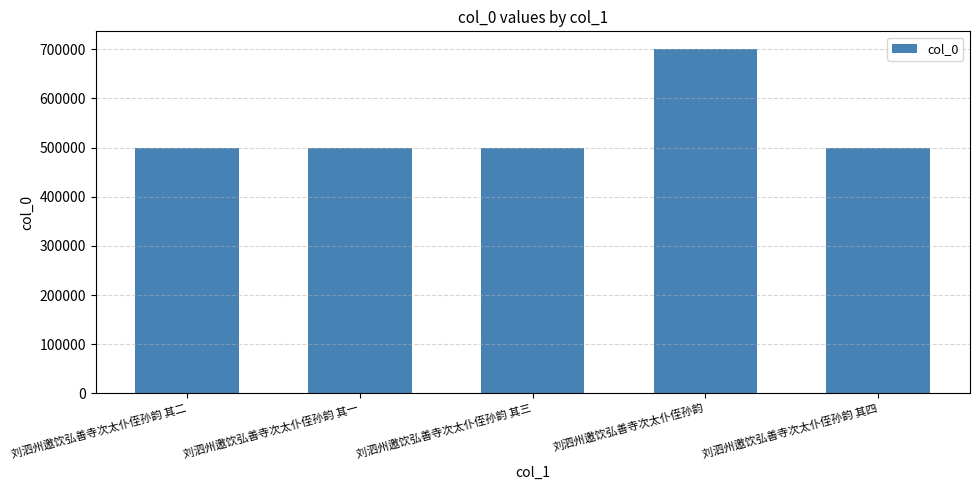

What is the difference between the maximum and second lowest values?

202624